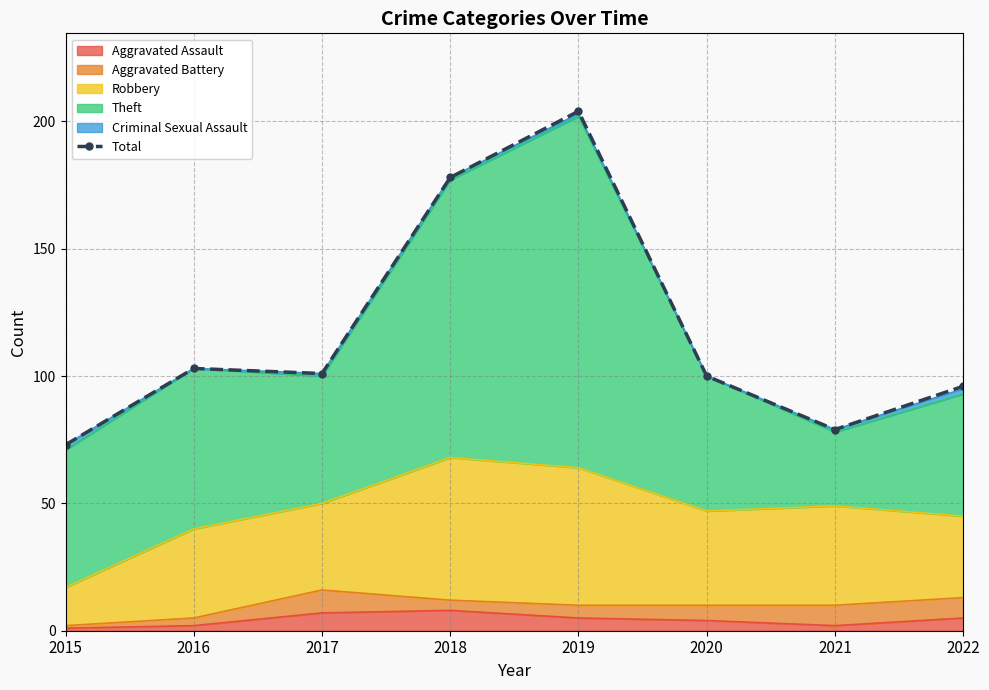

List the labels in order of value, smallest first.

2015, 2021, 2022, 2020, 2017, 2016, 2018, 2019